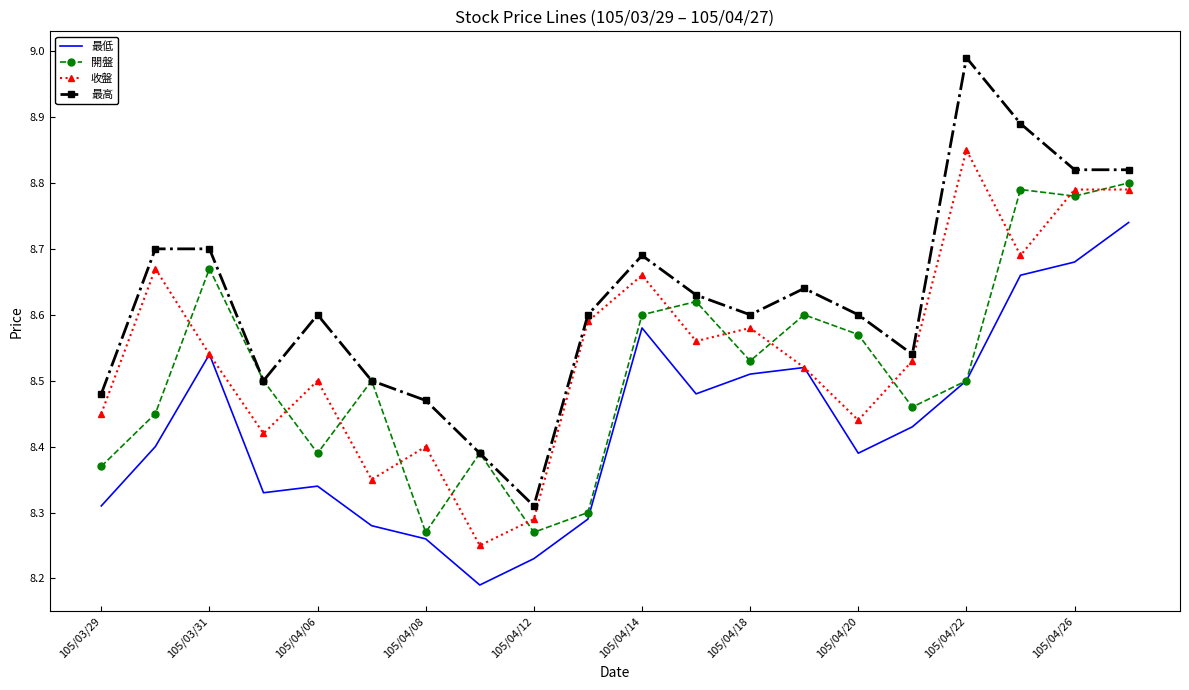

Which series has the largest range (max minus min)?

最高